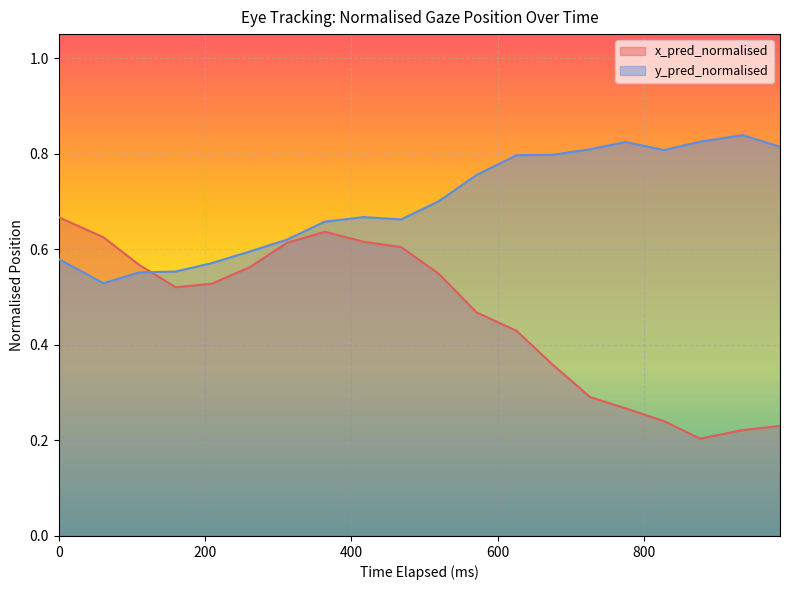

List the series in order of their overall mean, highest first.

y_pred_normalised, x_pred_normalised